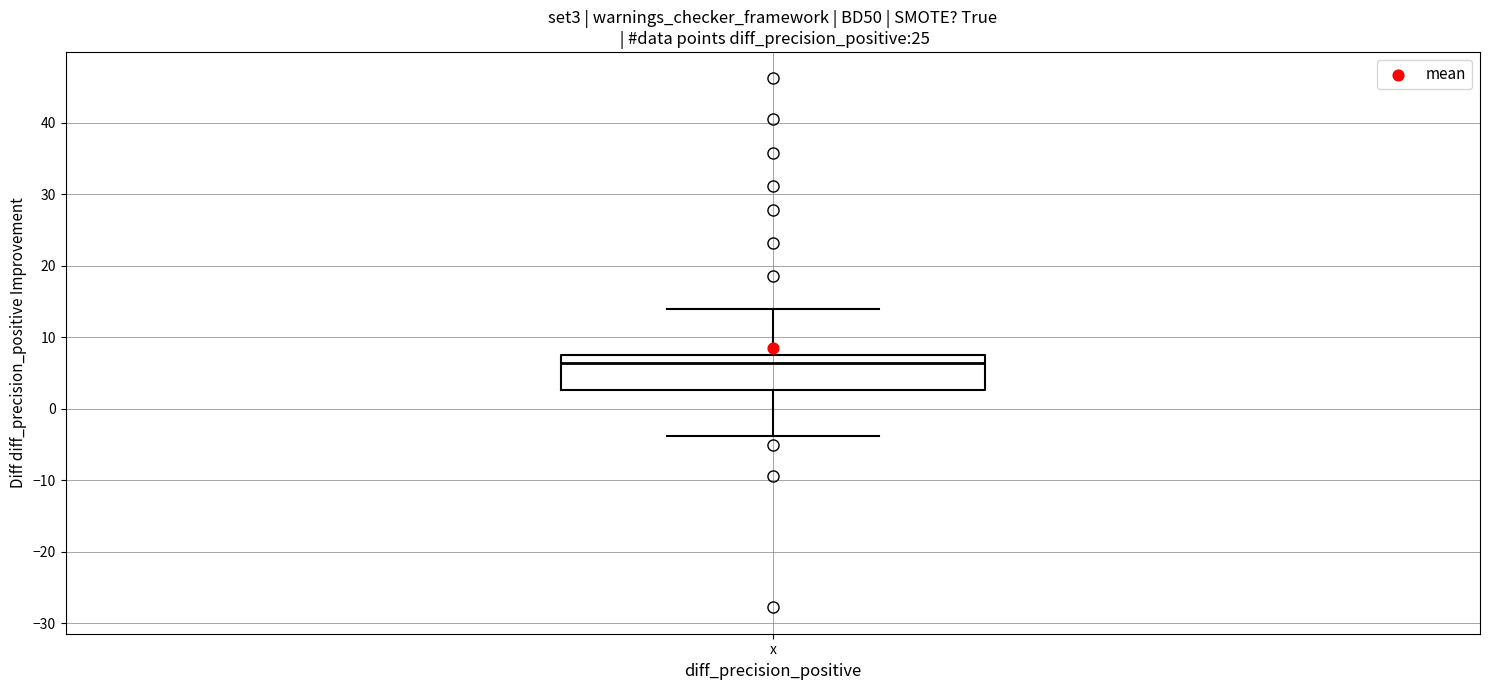

Read this box plot against the y-axis: the position of the median line, the range covered by the box, and the ends of both whiskers. The values are not printed on the chart, so give them approximately, as read against the axis.

median 6, box 3 to 8, whiskers -4 to 14